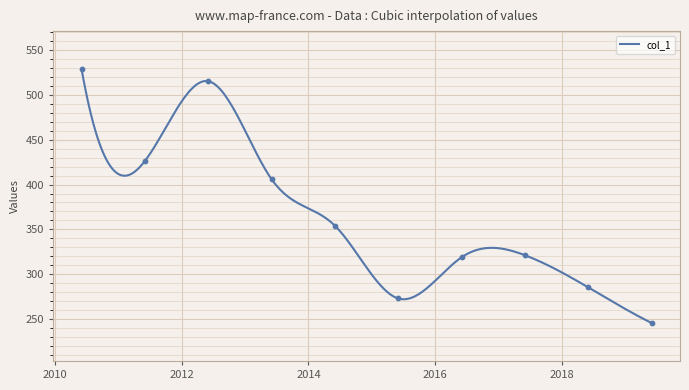

What is the change in value from 2016-06-15 to 2017-06-15?

+2.4